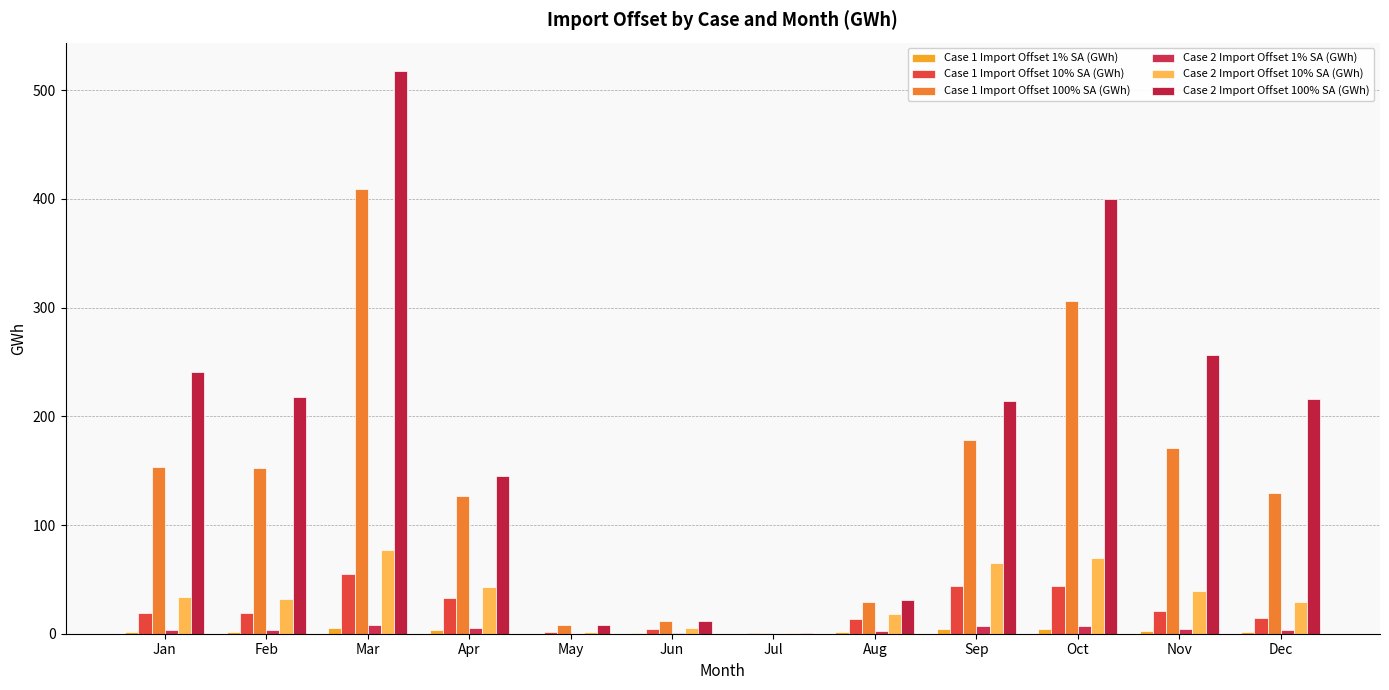

How many data points does each series have?

12